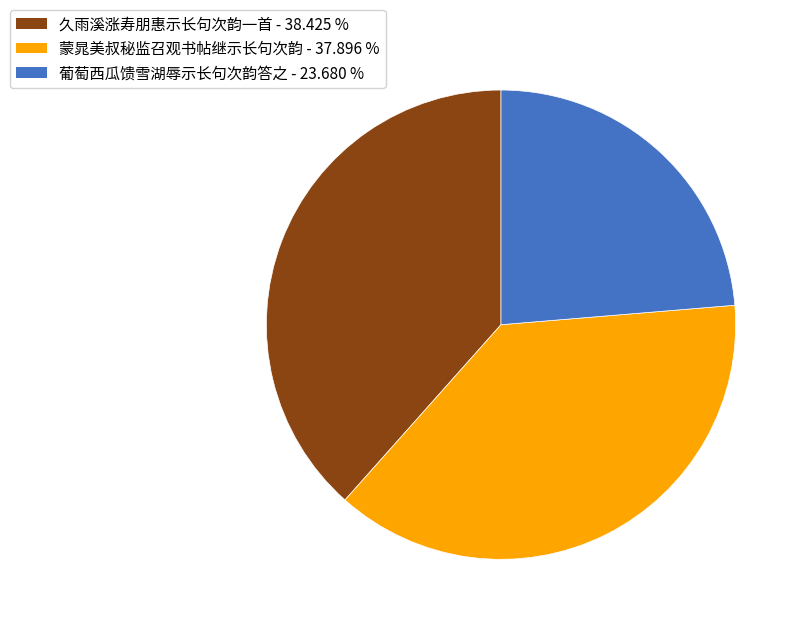

Is the sum of 葡萄西瓜馈雪湖辱示长句次韵答之 and 蒙晁美叔秘监召观书帖继示长句次韵 greater than half?

Yes